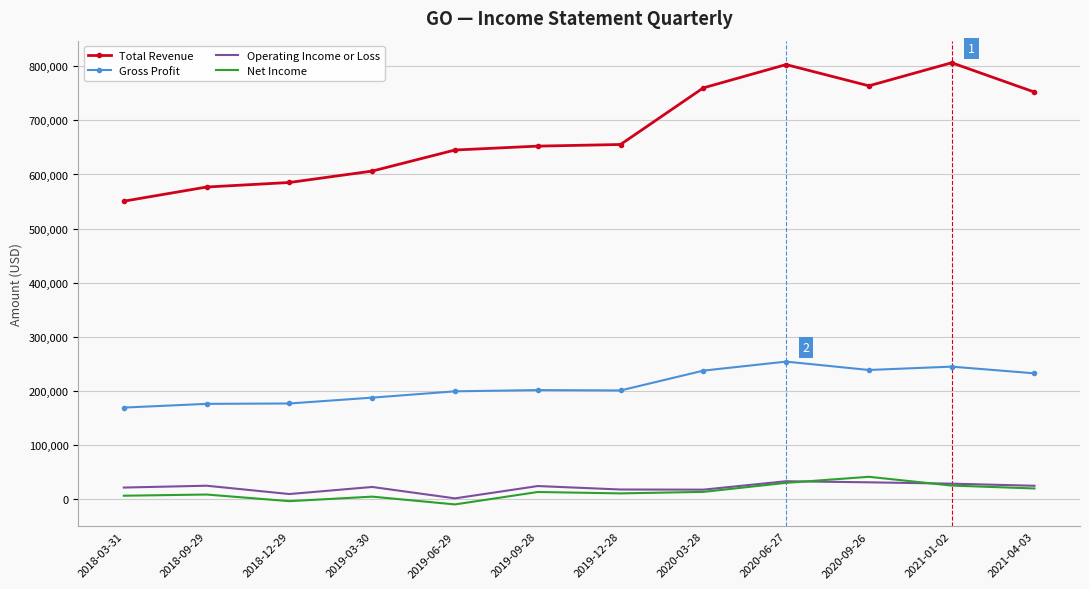

What is the minimum value shown in the chart?

-10600